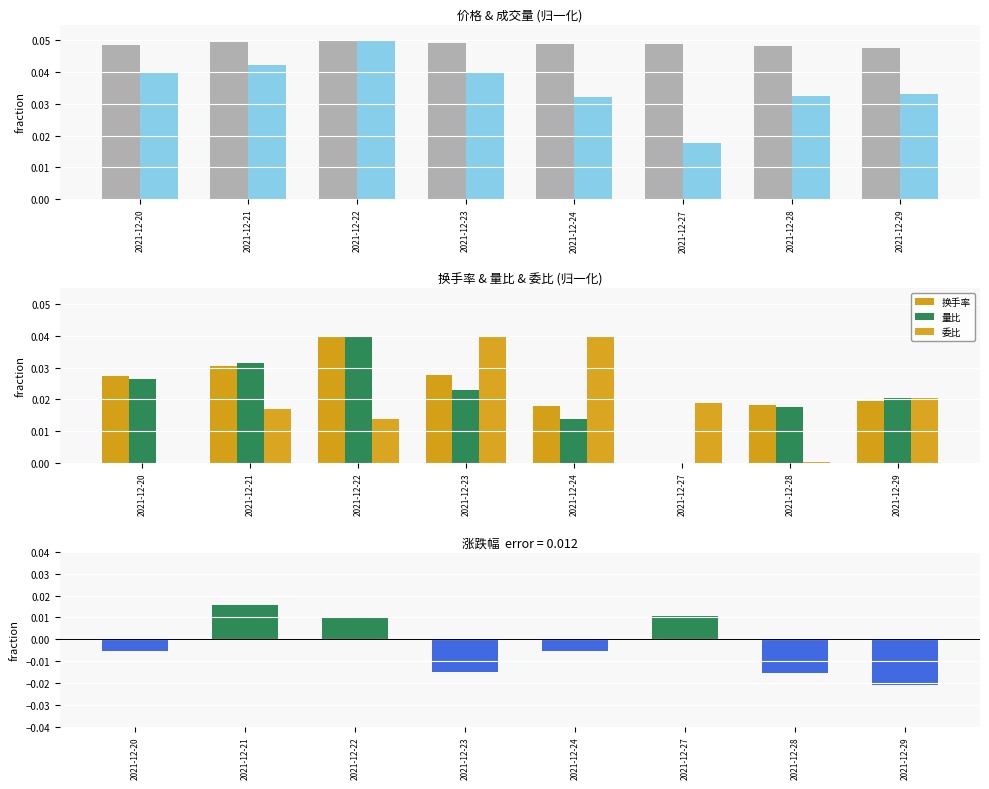

Is it true that 价格 equals 0.0 at 2021-12-20?

True